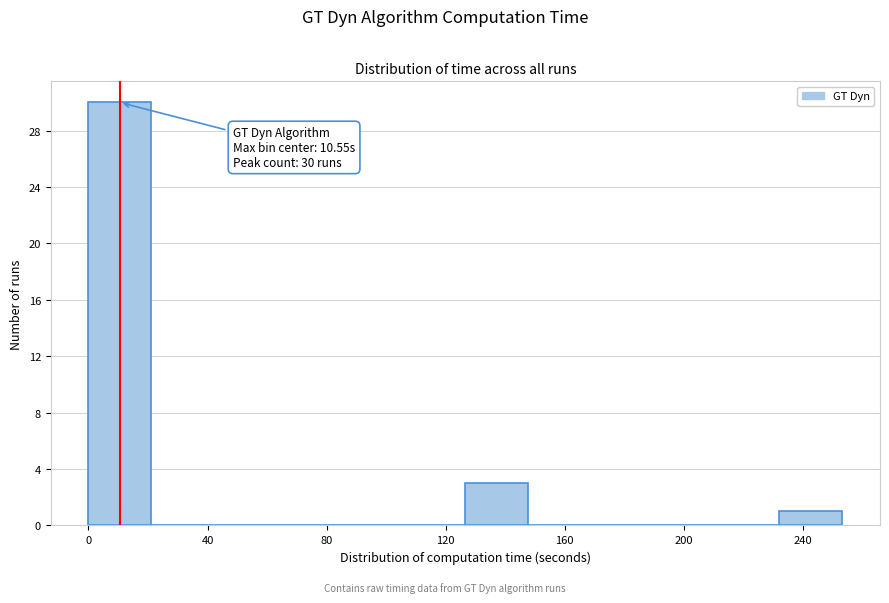

Which range on the x-axis has the tallest bar?

0 to 20